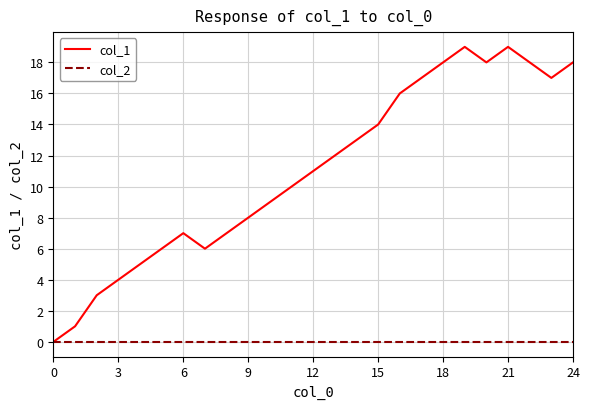

Reading left to right, transcribe all the data shown in this chart.

col_1: 0	1	3	4	5	6	7	6	7	8	9	10	11	12	13	14	16	17	18	19	18	19	18	17	18
col_2: 0	0	0	0	0	0	0	0	0	0	0	0	0	0	0	0	0	0	0	0	0	0	0	0	0